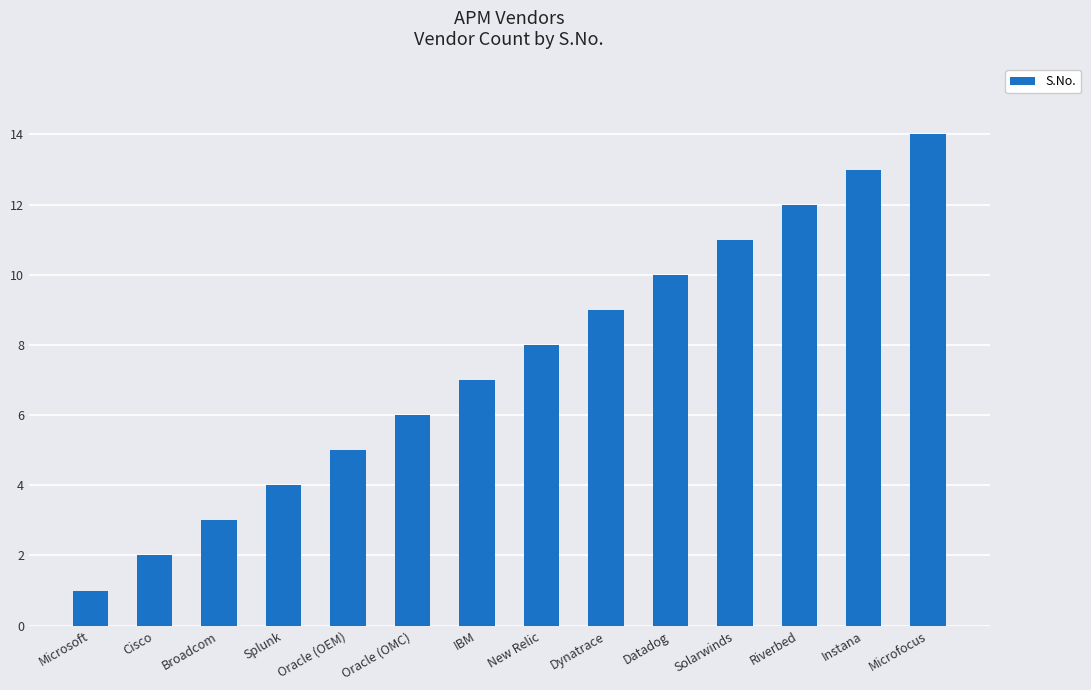

True or false: the data shows 8 at New Relic.

True